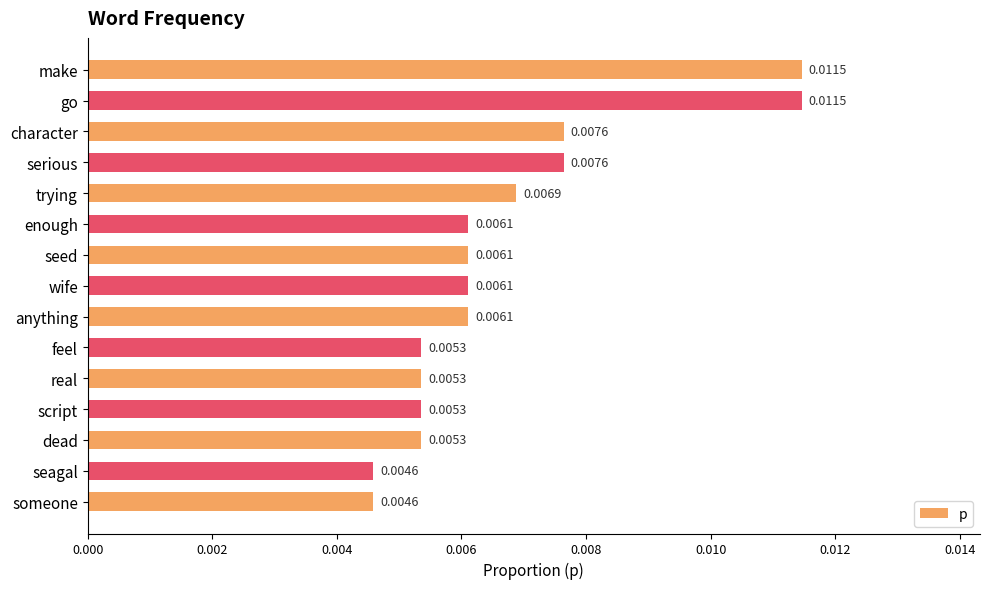

Which has a higher value, go or script?

go